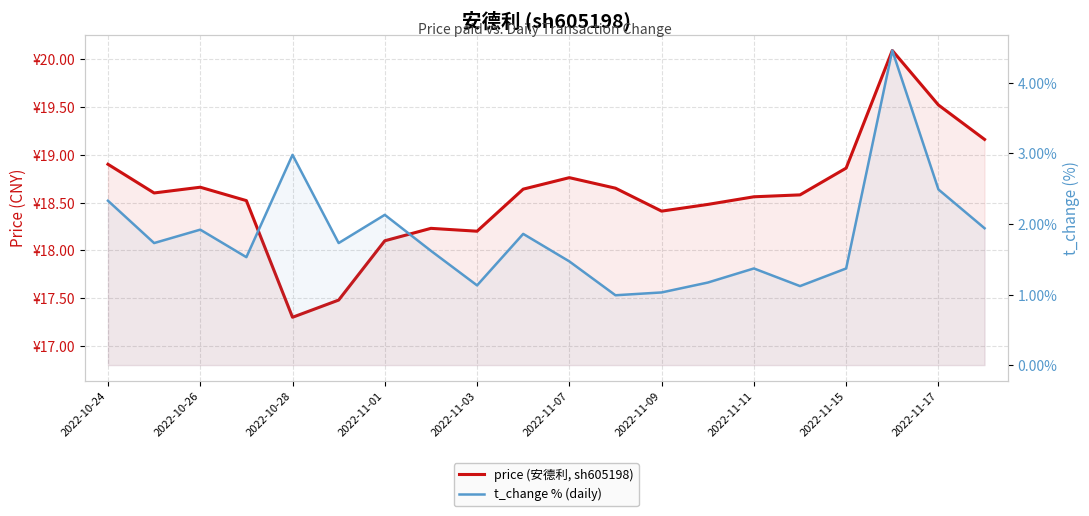

What position from the left is 19?

20